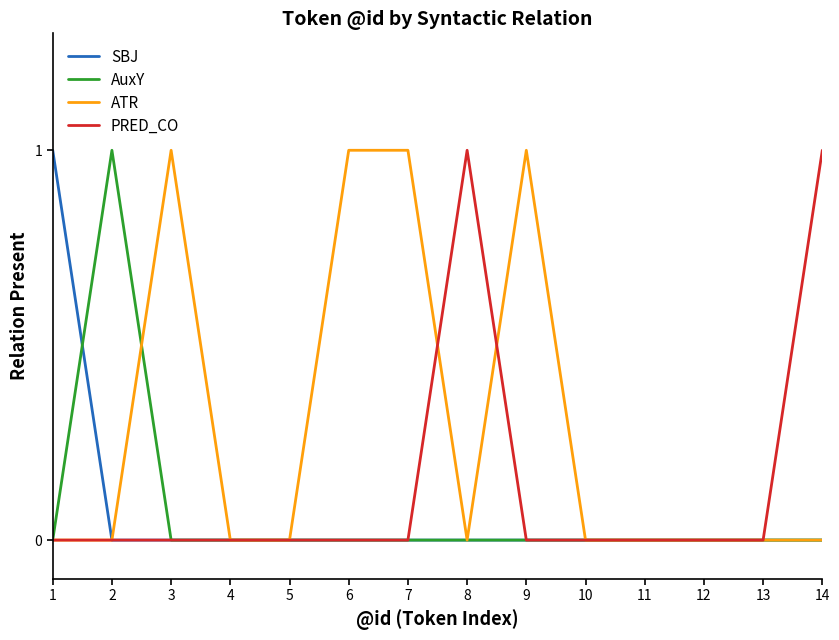

Between 1 and 12, which series saw the biggest shift?

SBJ